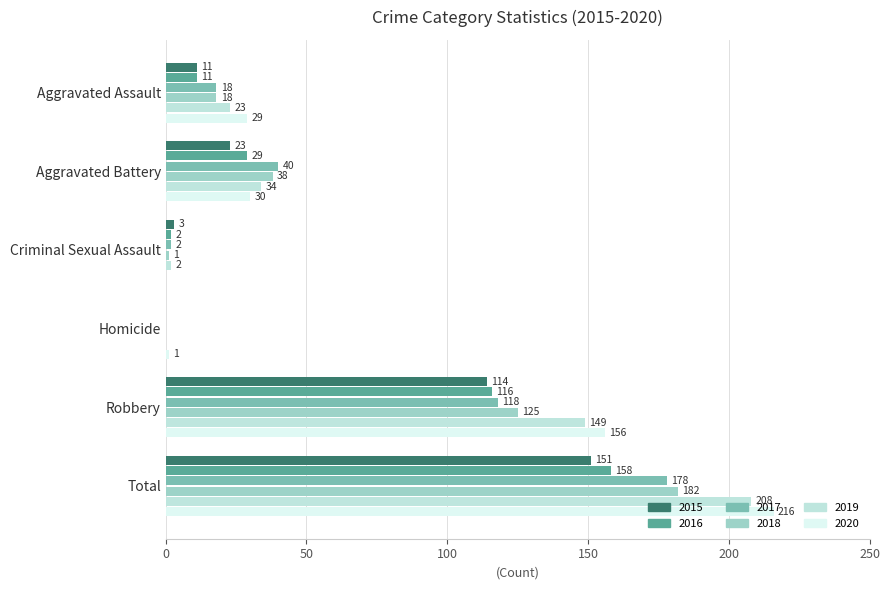

At which category is the sum across all series the highest?

Total